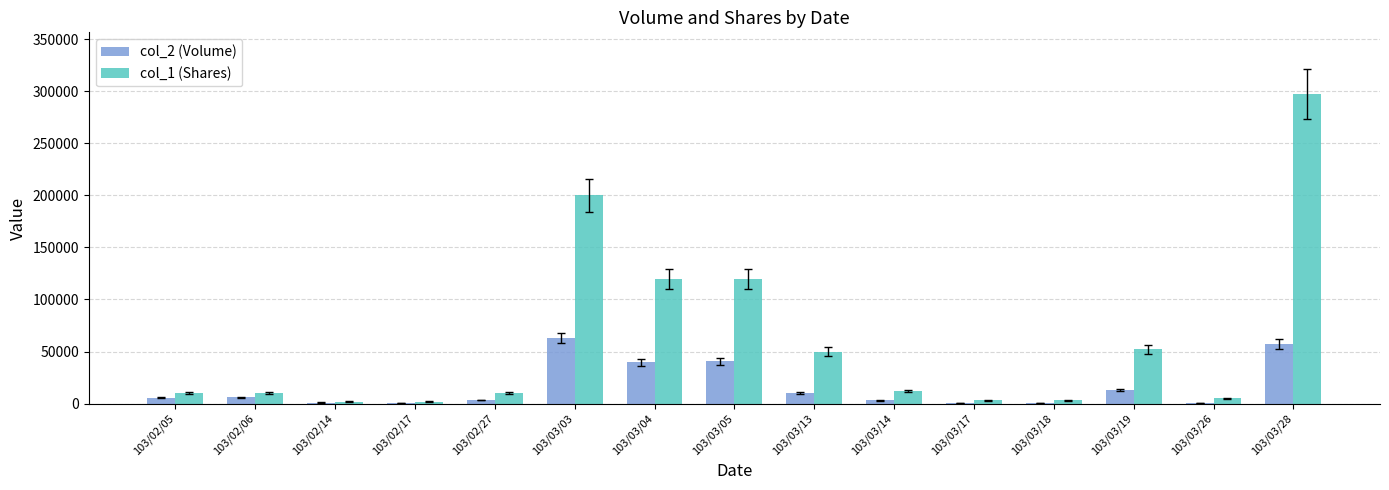

Between 103/02/17 and 103/02/27, which series saw the biggest shift?

col_1 (Shares)